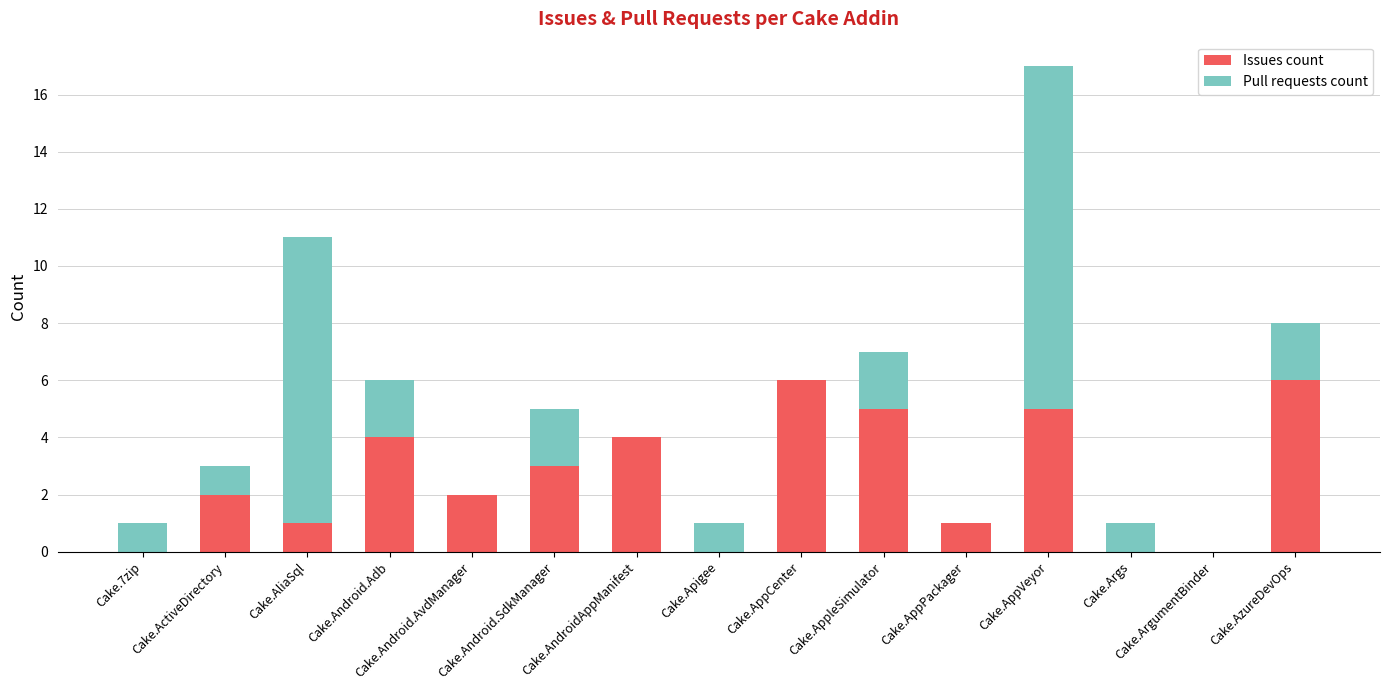

How many data points does each series have?

15